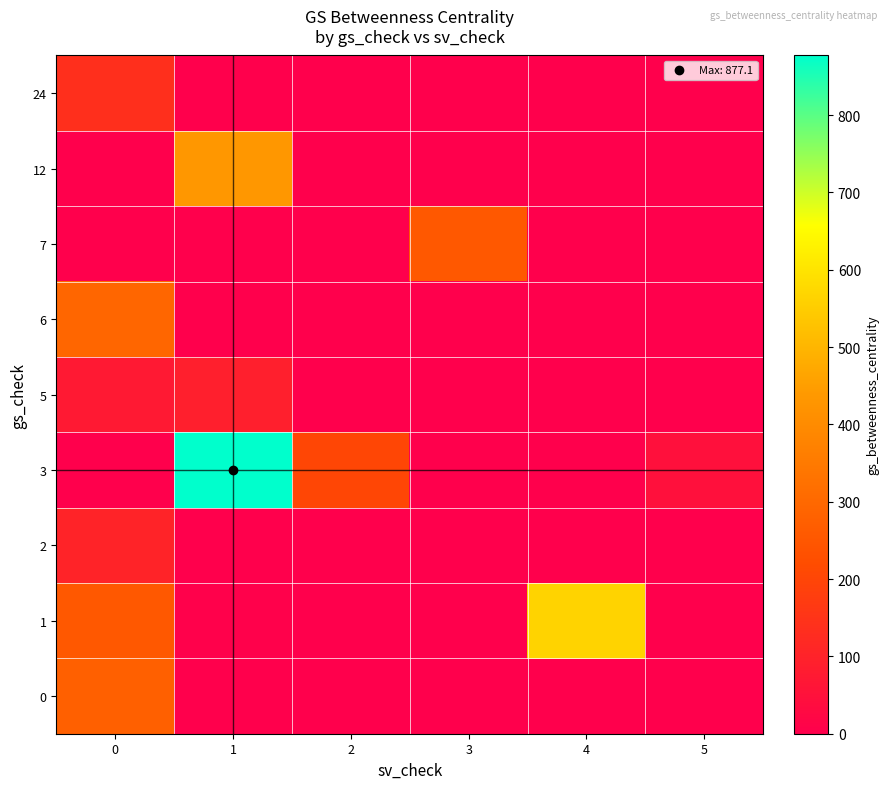

Which label corresponds to the largest value in the chart?

1